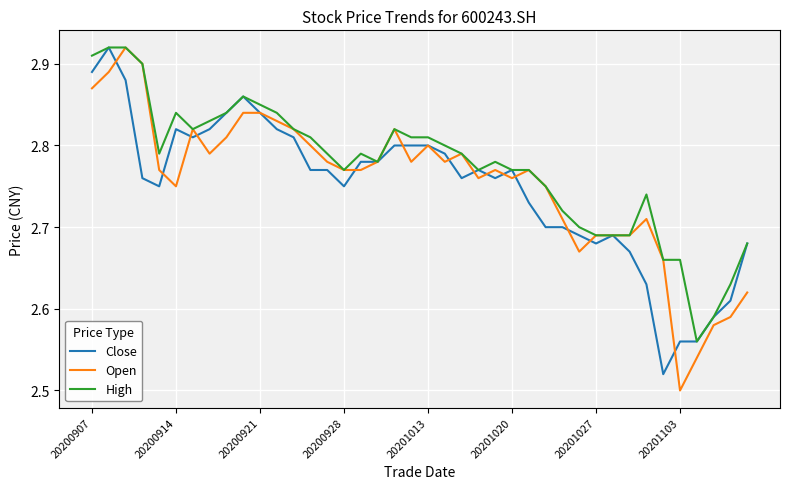

How many intersections are there between Close and Open?

14